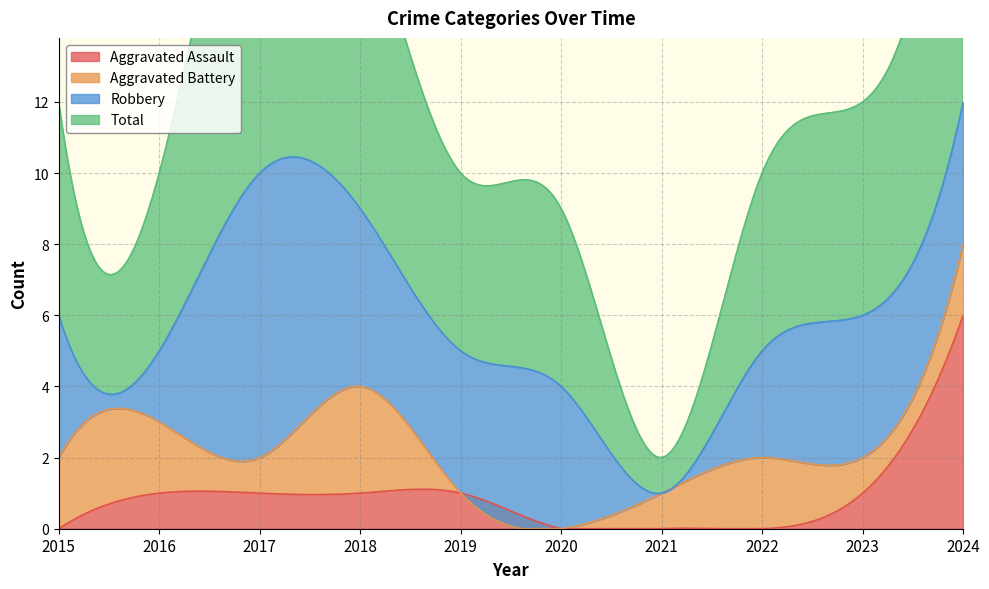

Reading left to right, extract all data points from this chart.

Aggravated Assault: 2015=0	2016=1	2017=1	2018=1	2019=1	2020=0	2021=0	2022=0	2023=1	2024=6
Aggravated Battery: 2015=2	2016=2	2017=1	2018=3	2019=0	2020=0	2021=1	2022=2	2023=1	2024=2
Robbery: 2015=4	2016=2	2017=8	2018=5	2019=4	2020=4	2021=0	2022=3	2023=4	2024=4
Total: 2015=6	2016=5	2017=11	2018=9	2019=5	2020=5	2021=1	2022=5	2023=6	2024=12